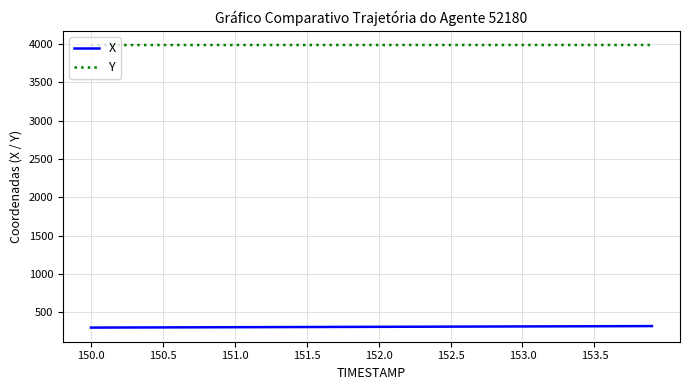

What is the sum of all Y values?

159397.2